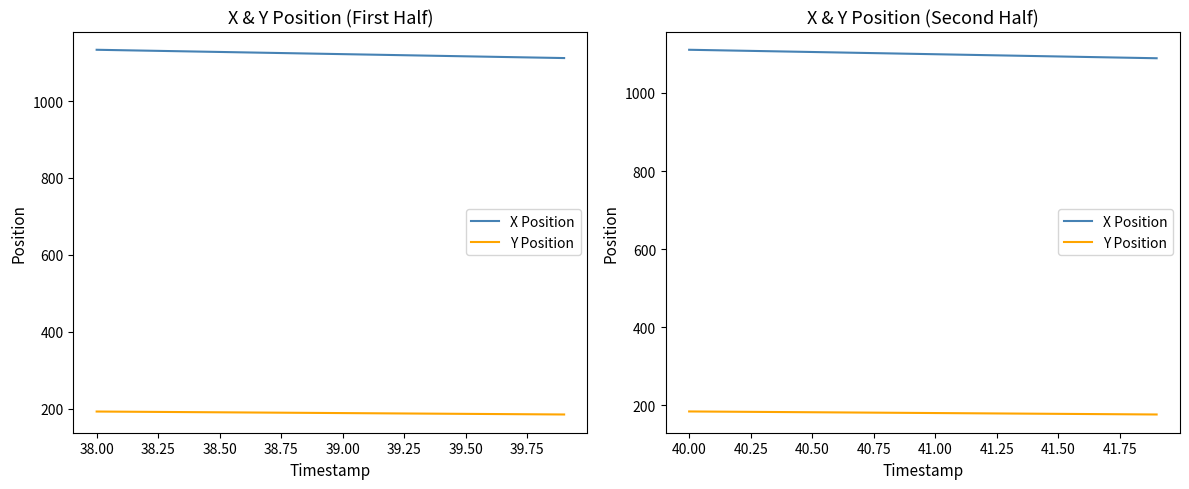

True or false: Y Position and X Position intersect in this chart.

False